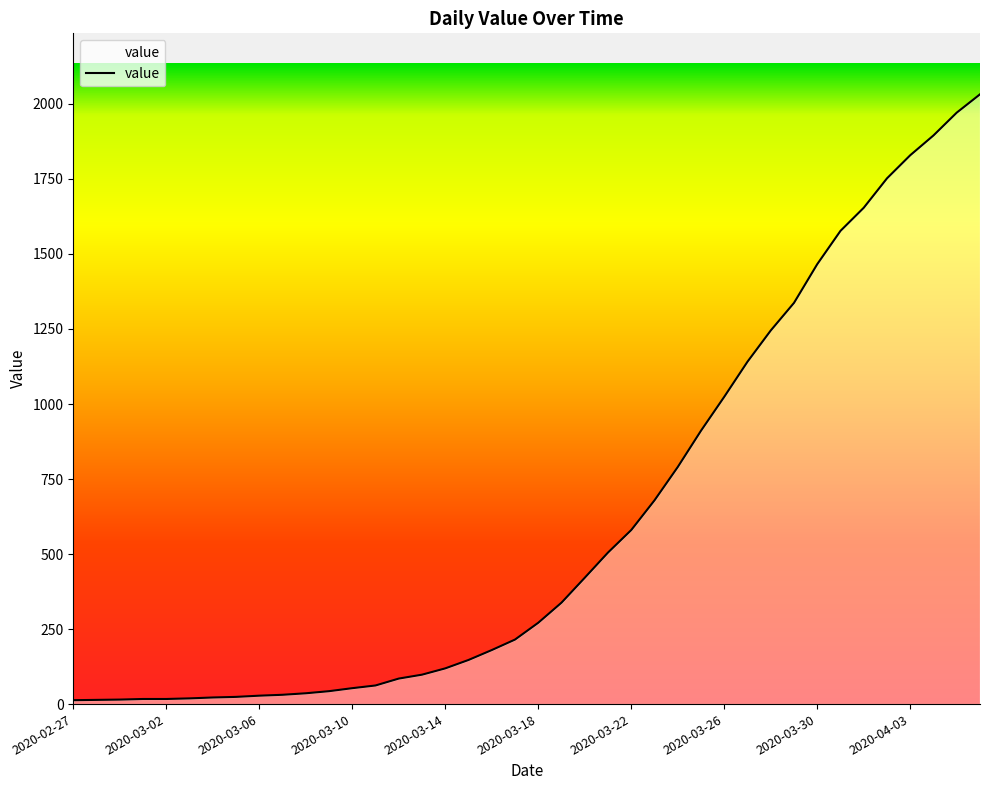

What is the difference between the maximum and minimum values?

2019